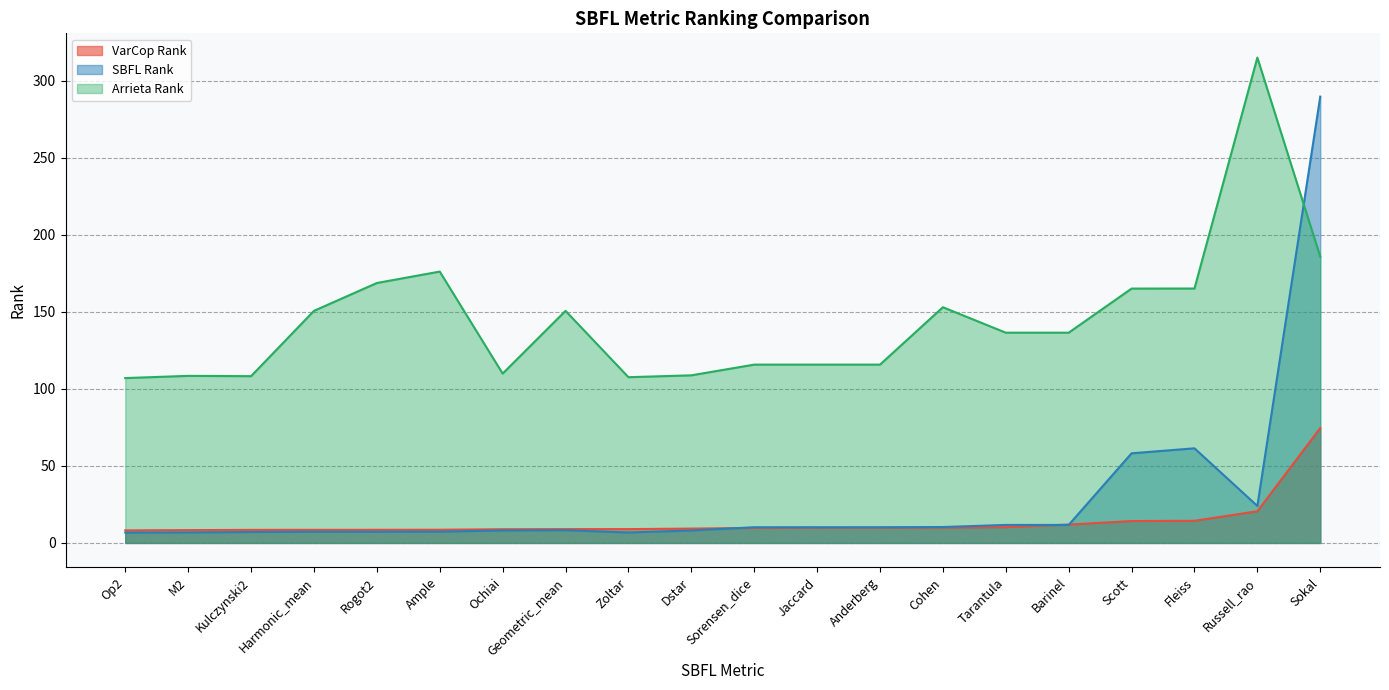

What are all the series names shown in the legend?

VarCop Rank, SBFL Rank, Arrieta Rank